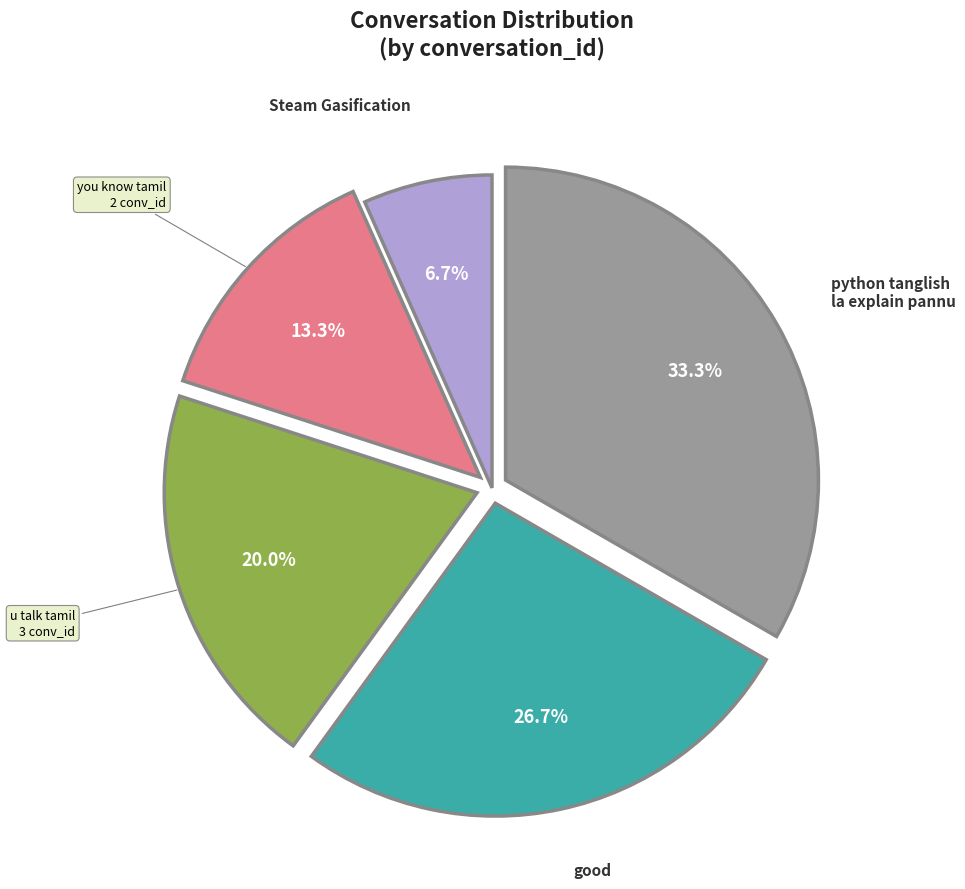

Is there any slice that represents more than half of the pie?

No